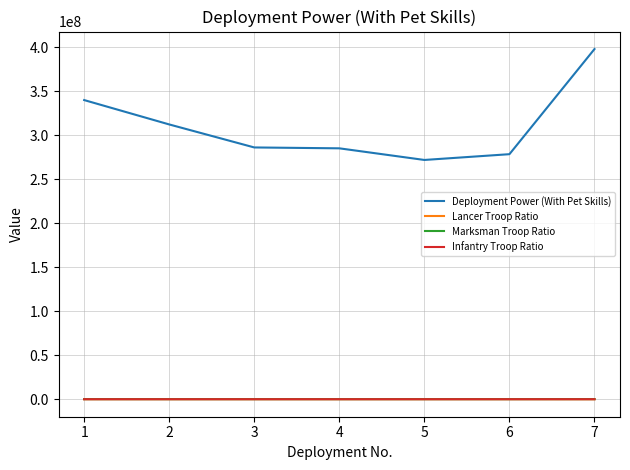

What is the minimum value for Infantry Troop Ratio?

4686